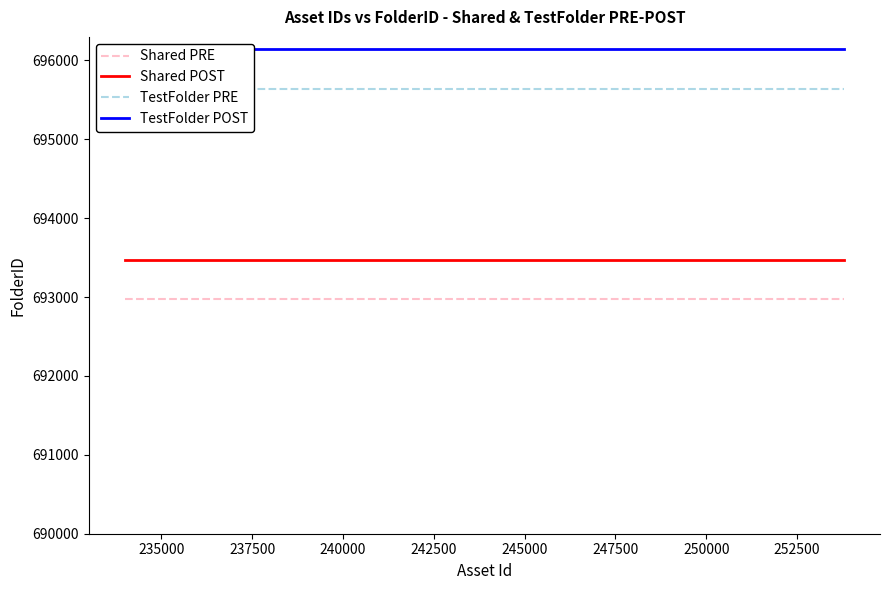

True or false: Shared POST has more than 0 points higher than both neighbors.

False